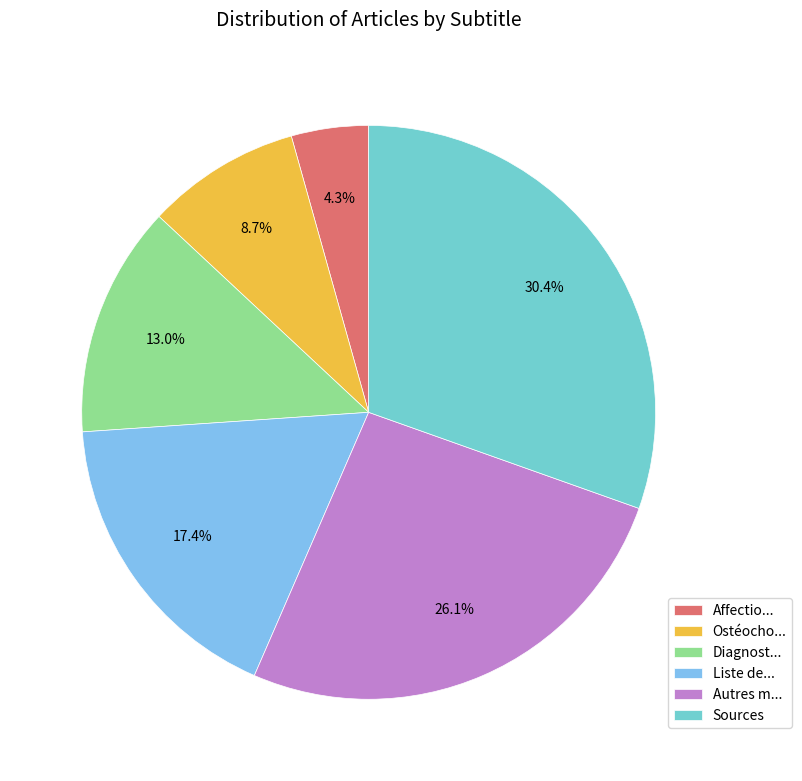

How many slices are in this pie chart?

6